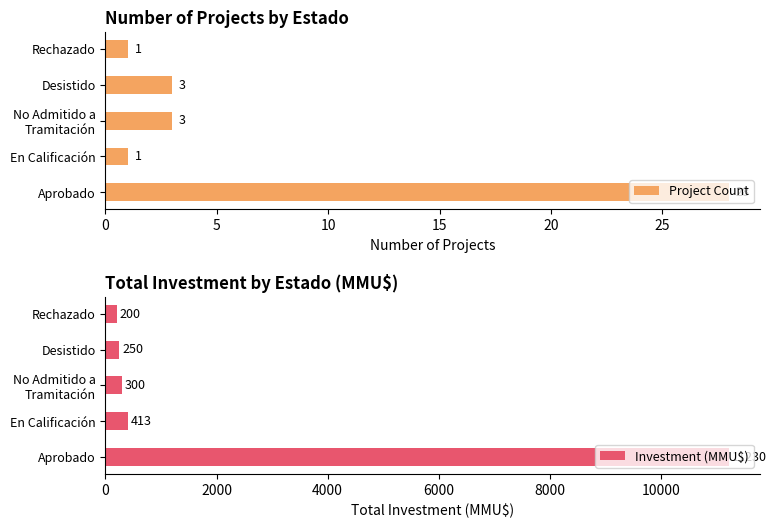

Rank the series by their maximum value, from highest to lowest.

Investment (MMU$), Project Count